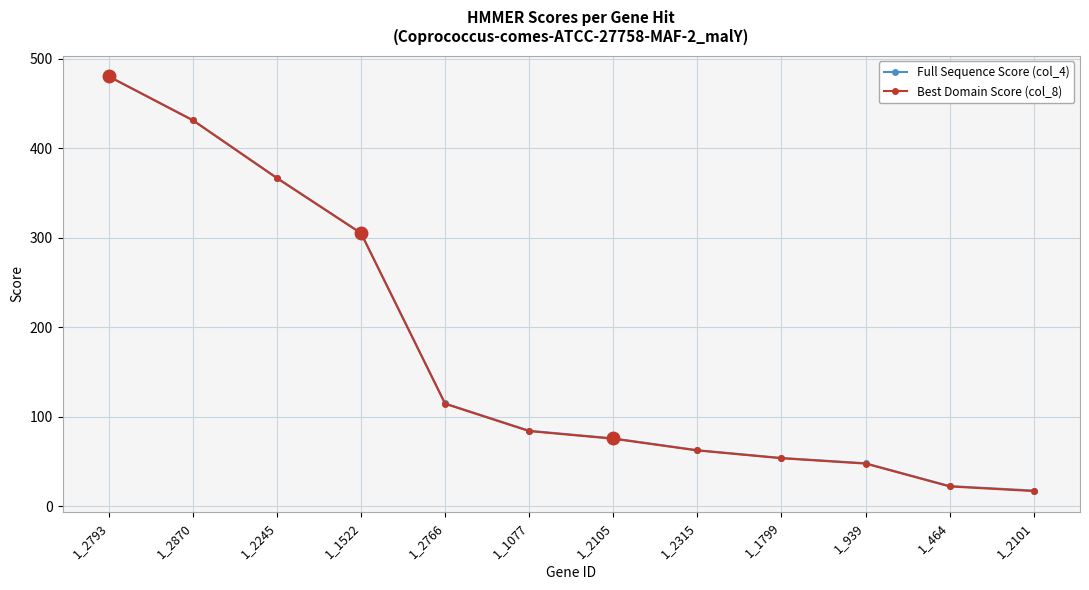

Is the value of Full Sequence Score (col_4) at 1_2101 greater than the value of Best Domain Score (col_8) at 1_2766?

No